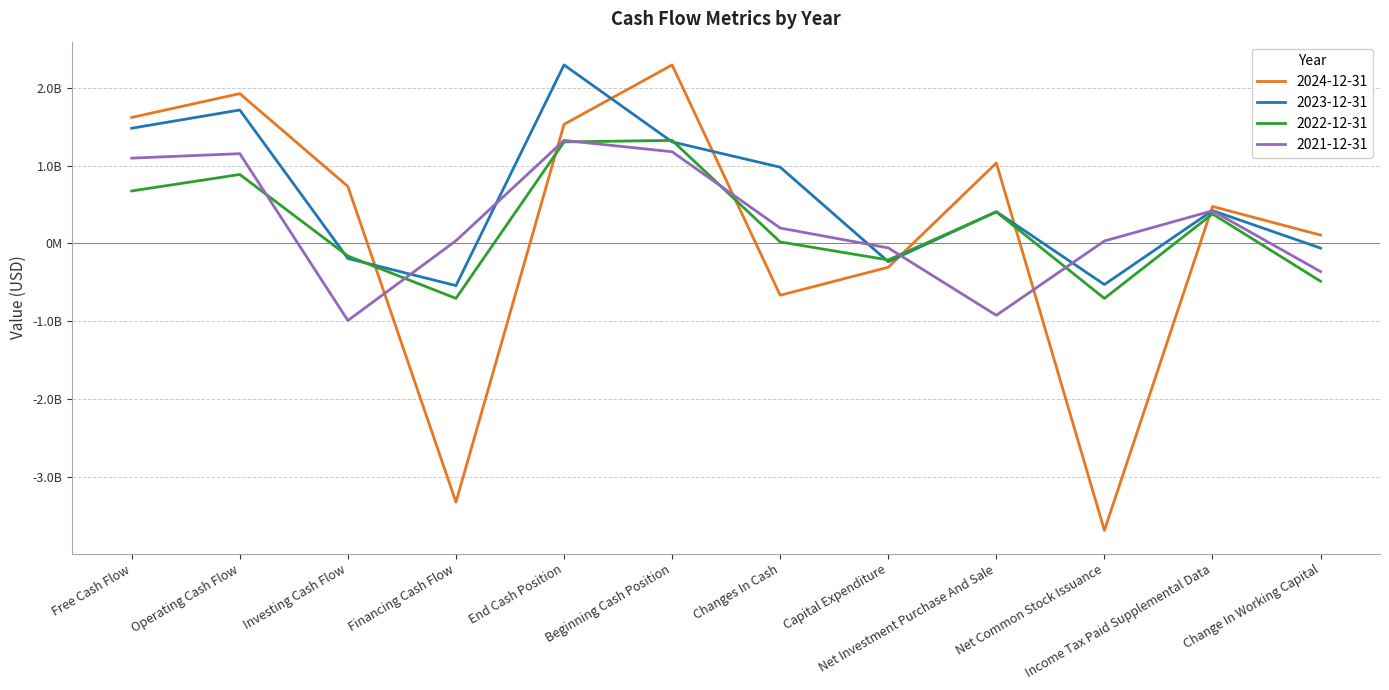

What position from the right is Investing Cash Flow?

10